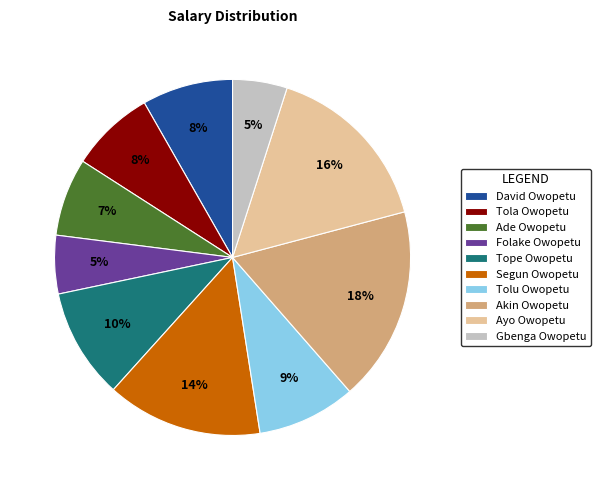

Combined, do Tola Owopetu and Ade Owopetu account for over 50%?

No